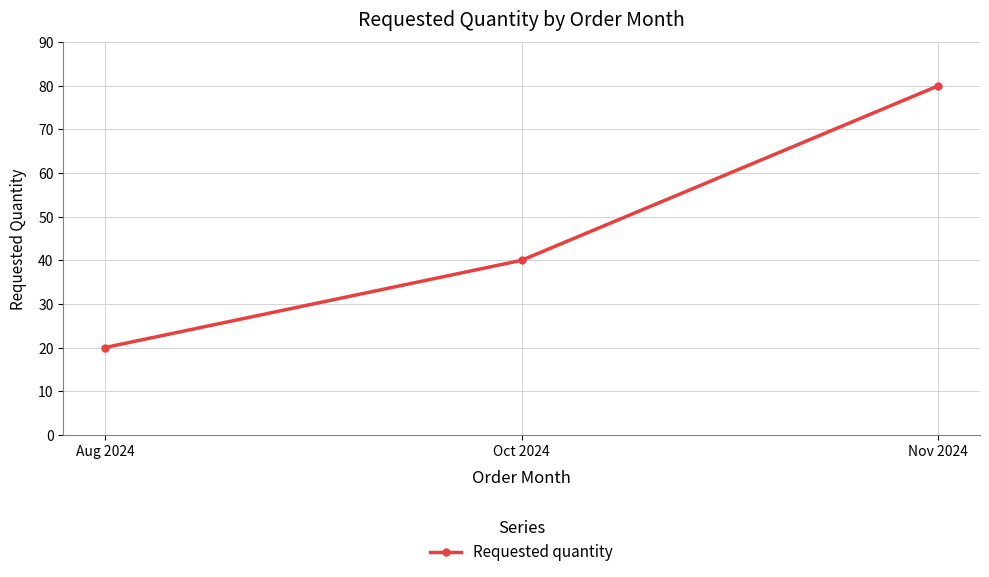

What is the label of the 2nd point from the left?

Oct 2024